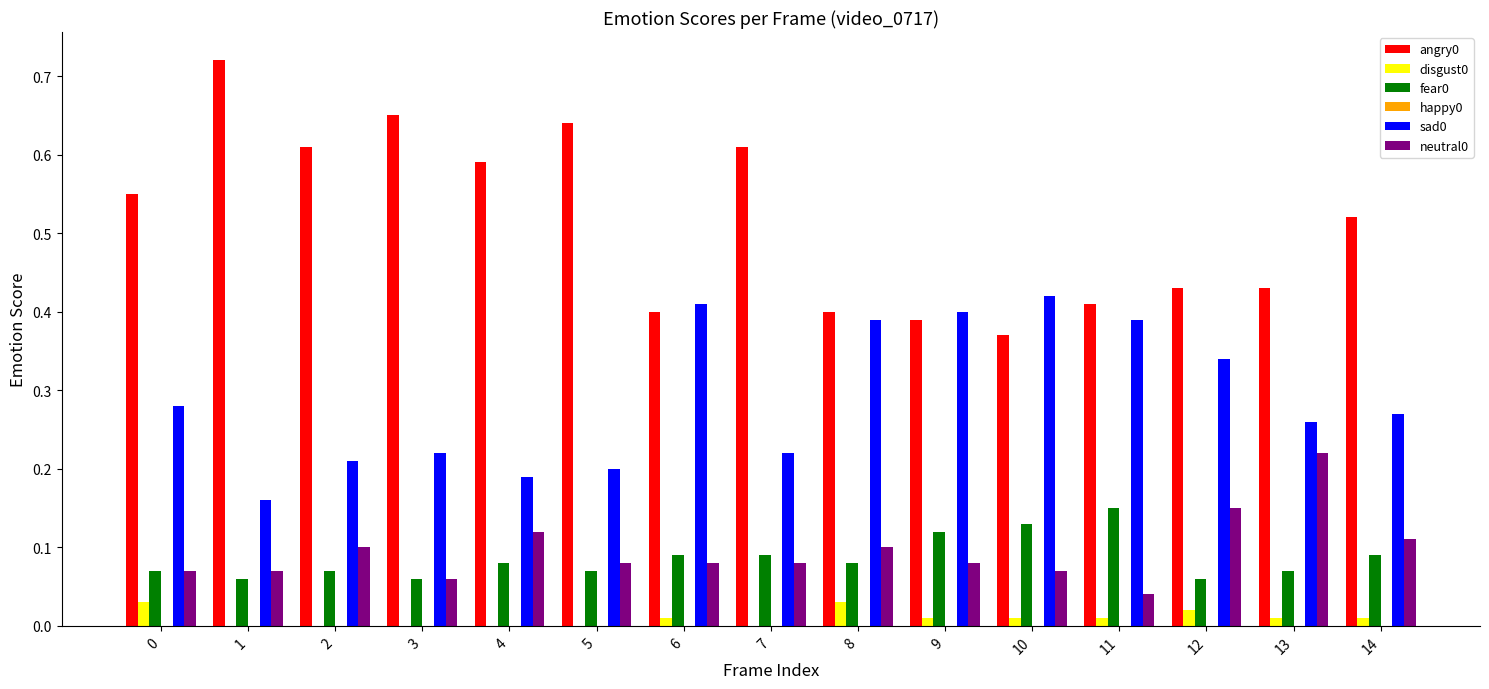

Which category has the highest value across all series?

1